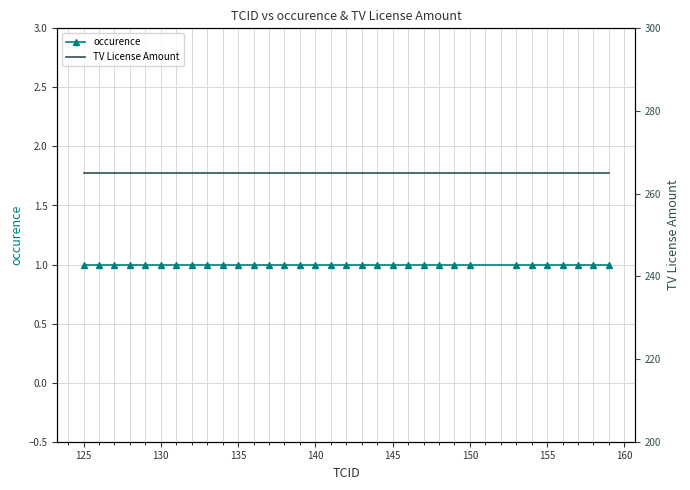

Which series has the largest range (max minus min)?

occurence